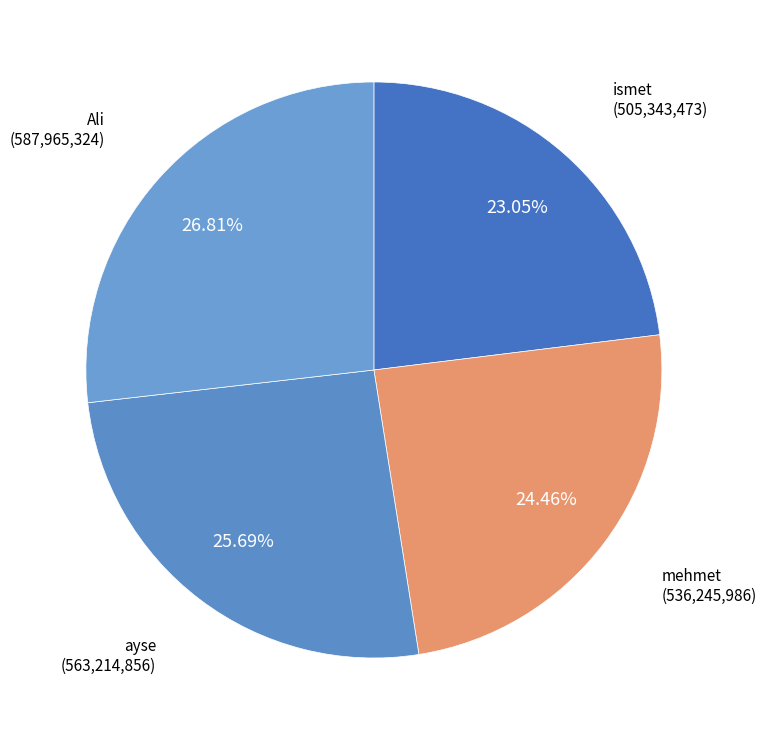

Count the number of slices in the pie.

4